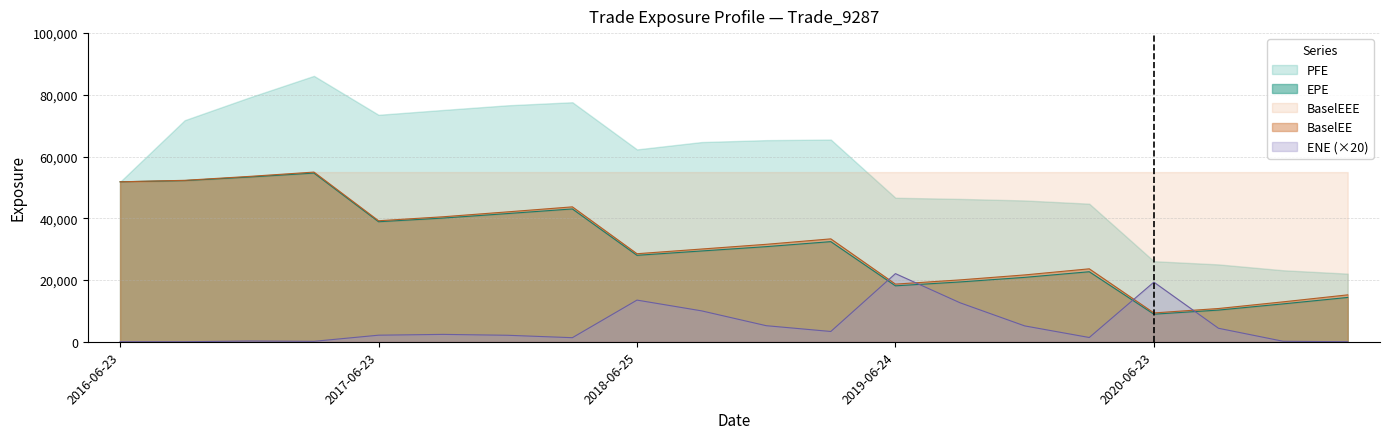

Between 2016-09-23 and 2018-09-24, which series saw the biggest shift?

EPE